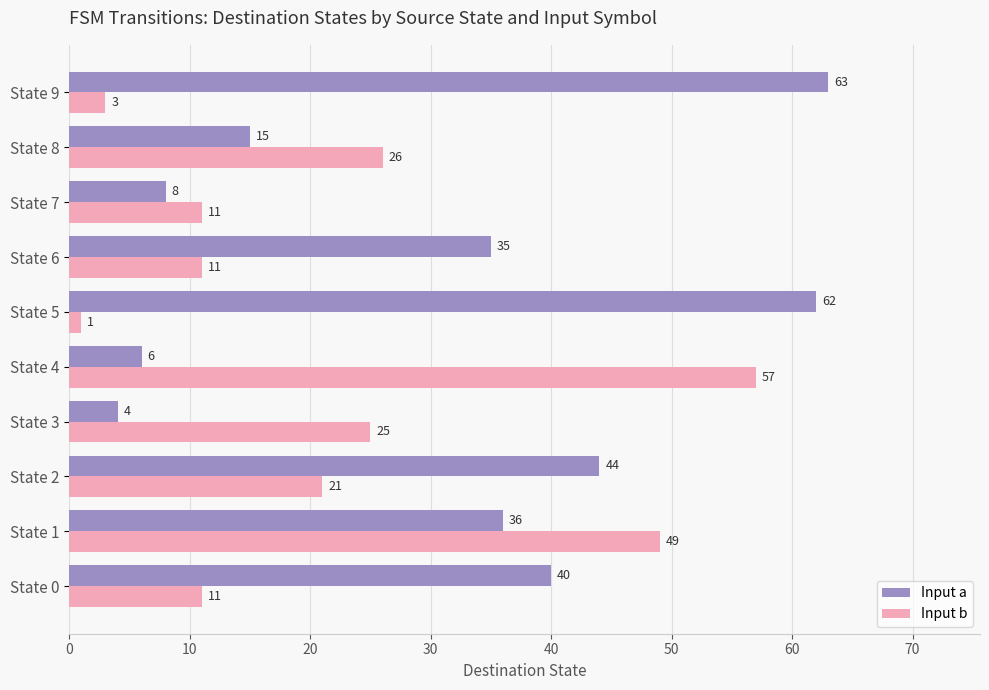

Which series has the largest range (max minus min)?

Input a